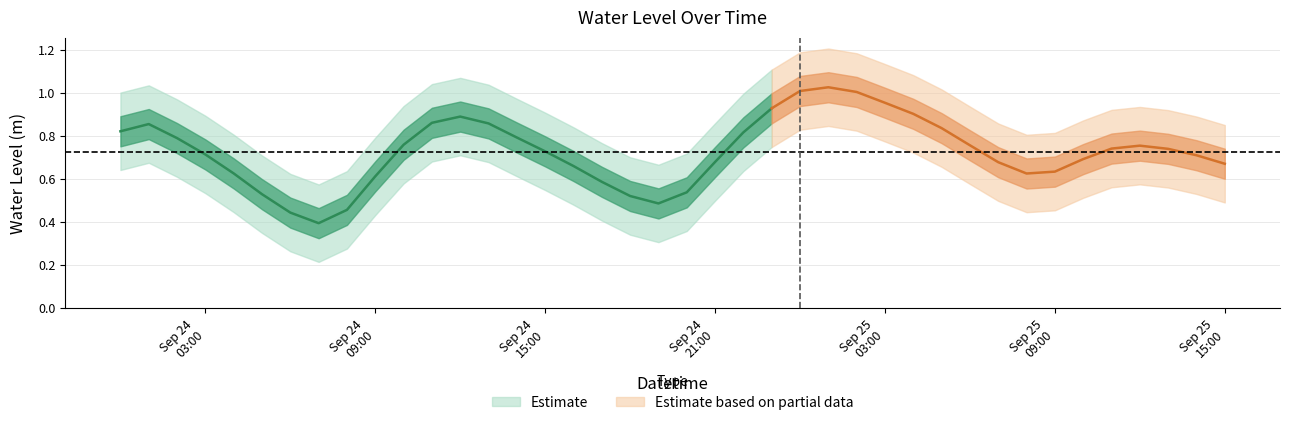

At which category does the chart reach its peak across all series?

2024-09-25 01:00:00